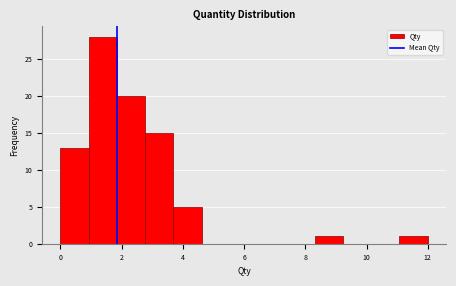

Reading left to right, transcribe this chart: for each bar, give the range it covers on the x-axis and its height. Neither the bar edges nor the heights are printed on the chart, so give them approximately, as read against the axes.

0.0 to 1.0: 13
1.0 to 1.8: 28
1.8 to 2.8: 20
2.8 to 3.6: 15
3.6 to 4.6: 5
4.6 to 5.6: 0
5.6 to 6.4: 0
6.4 to 7.4: 0
7.4 to 8.4: 0
8.4 to 9.2: 1
9.2 to 10.2: 0
10.2 to 11.0: 0
11.0 to 12.0: 1